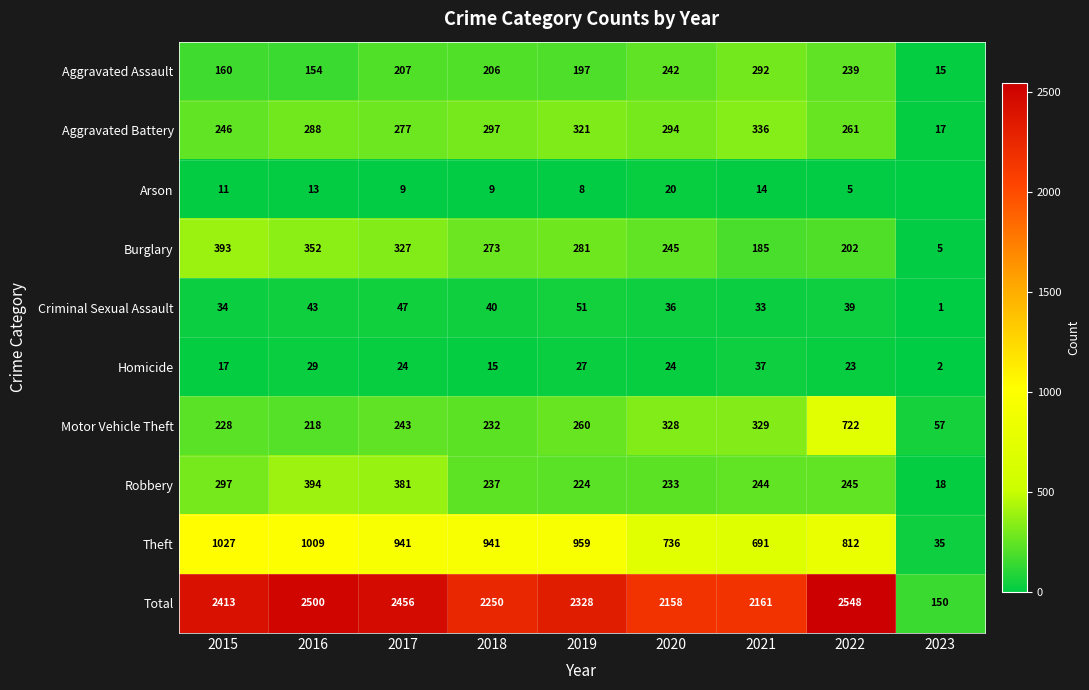

Which series has the largest range (max minus min)?

Total